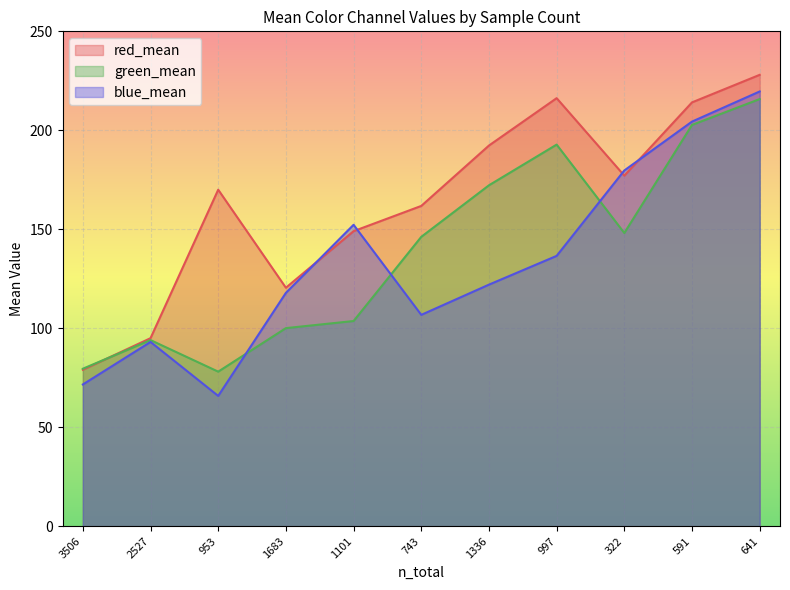

True or false: blue_mean and red_mean intersect in this chart.

True